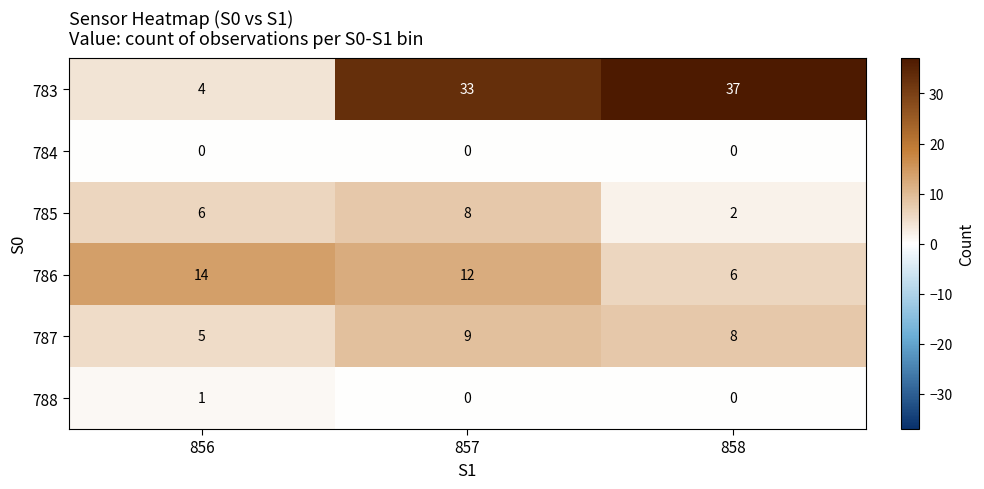

How many categories are shown in the chart?

3